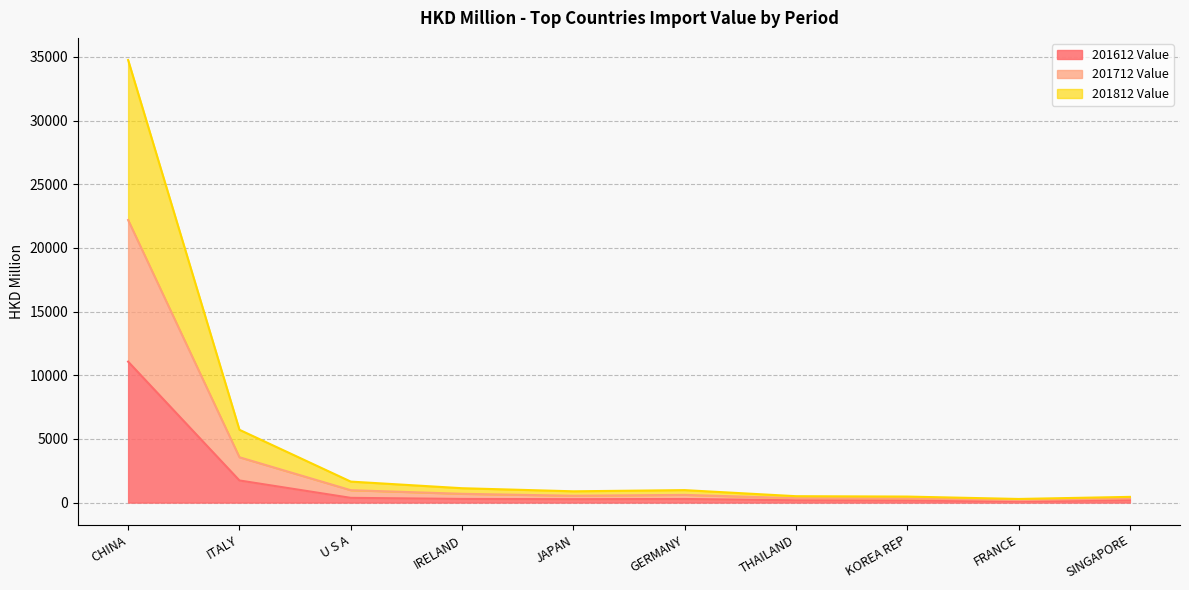

Does the chart have visible grid lines?

Yes